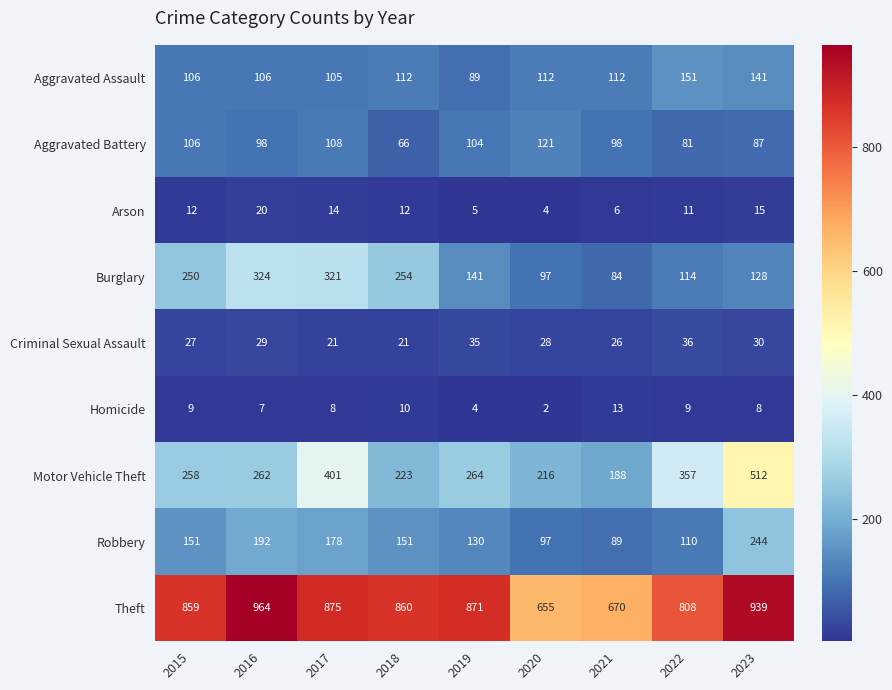

What value does the Motor Vehicle Theft series have at 2015?

258